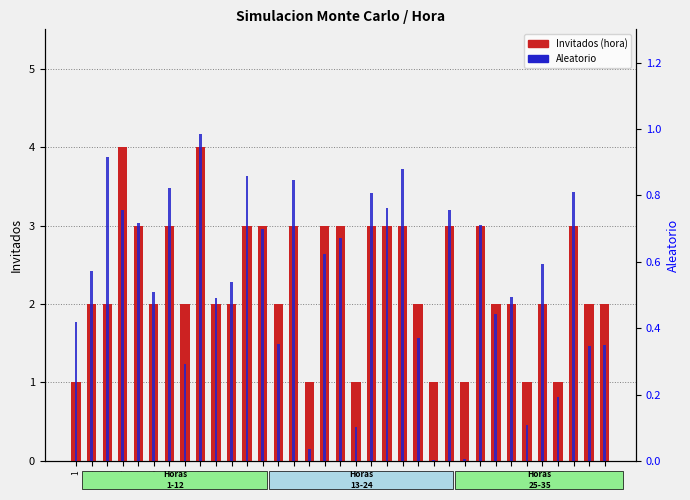

Which category has the highest value across all series?

4